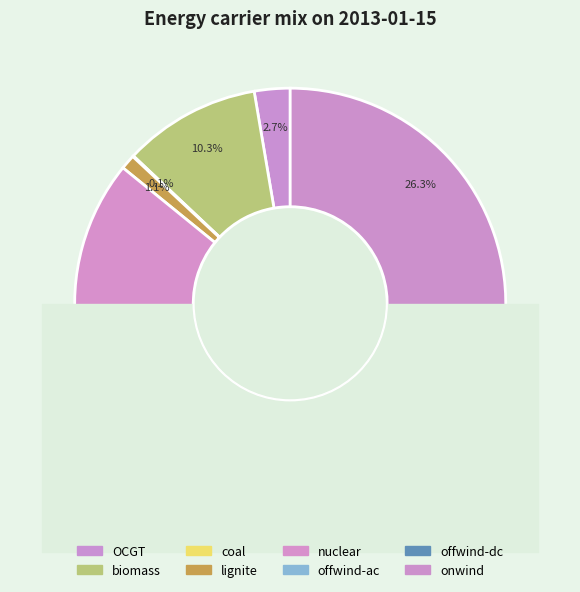

What is the change in value from biomass to offwind-dc?

-5.3